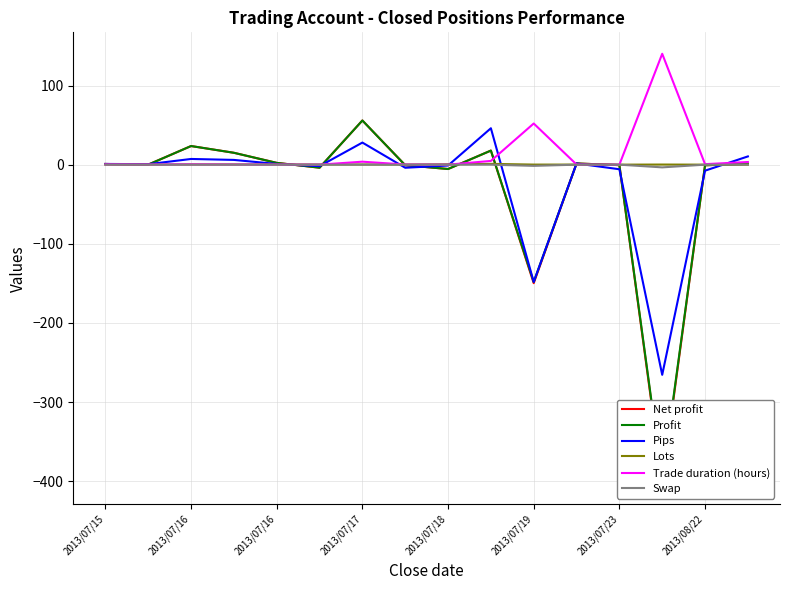

How many data points in Swap are less than 0?

2